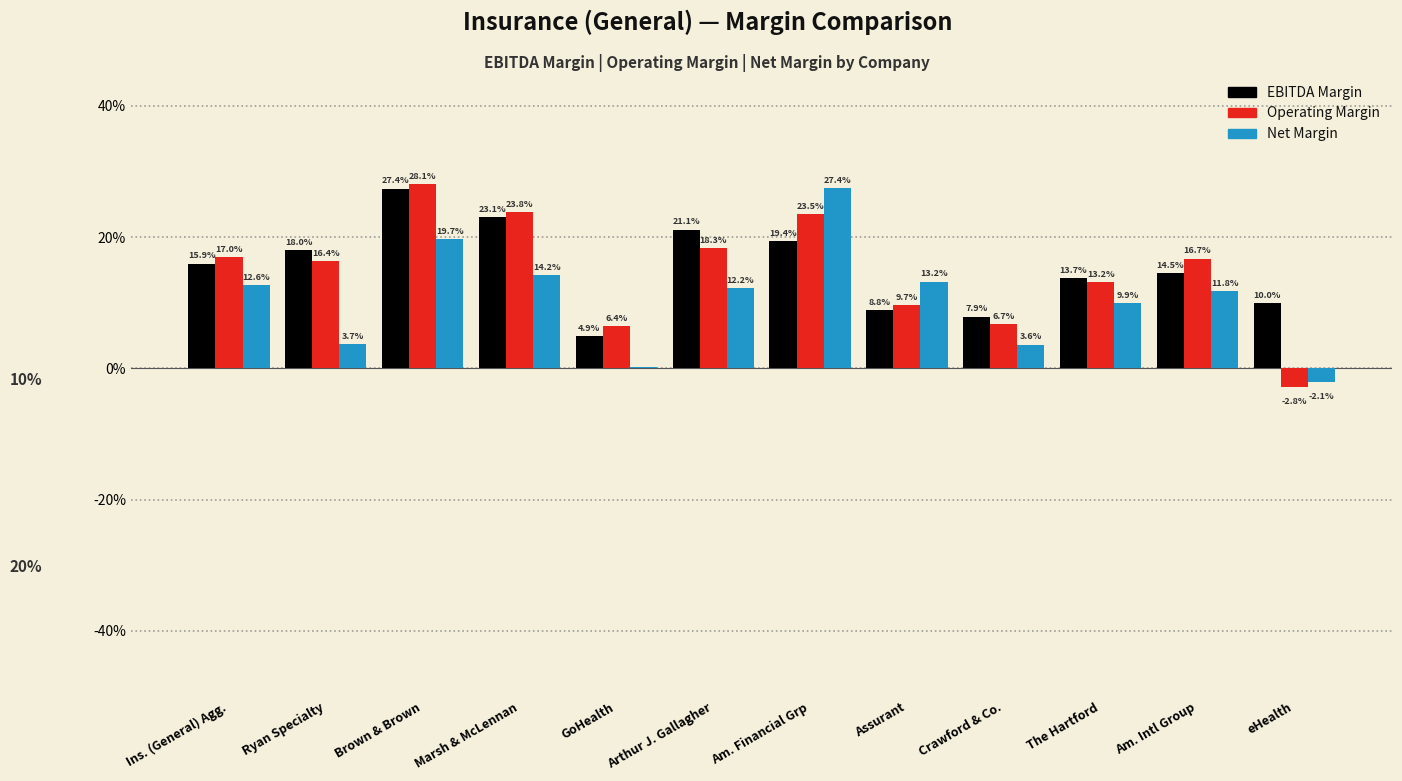

Does the chart contain stacked bars?

No